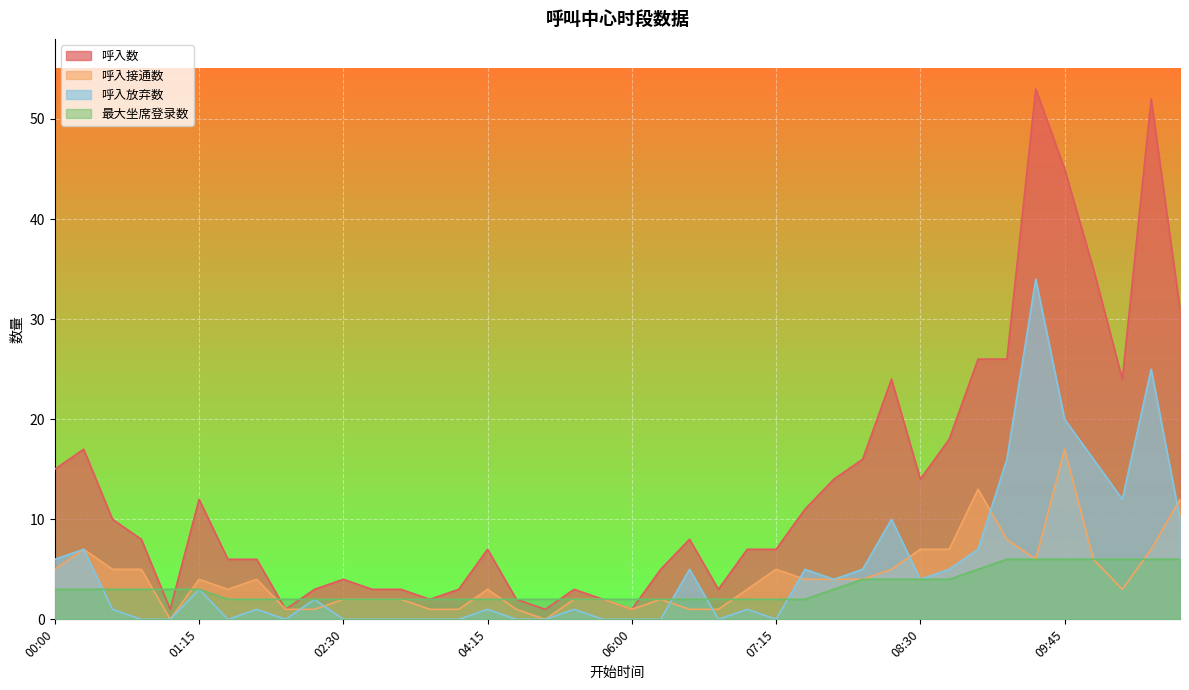

What is the value of the 最大坐席登录数 point at the 11th from the left?

2